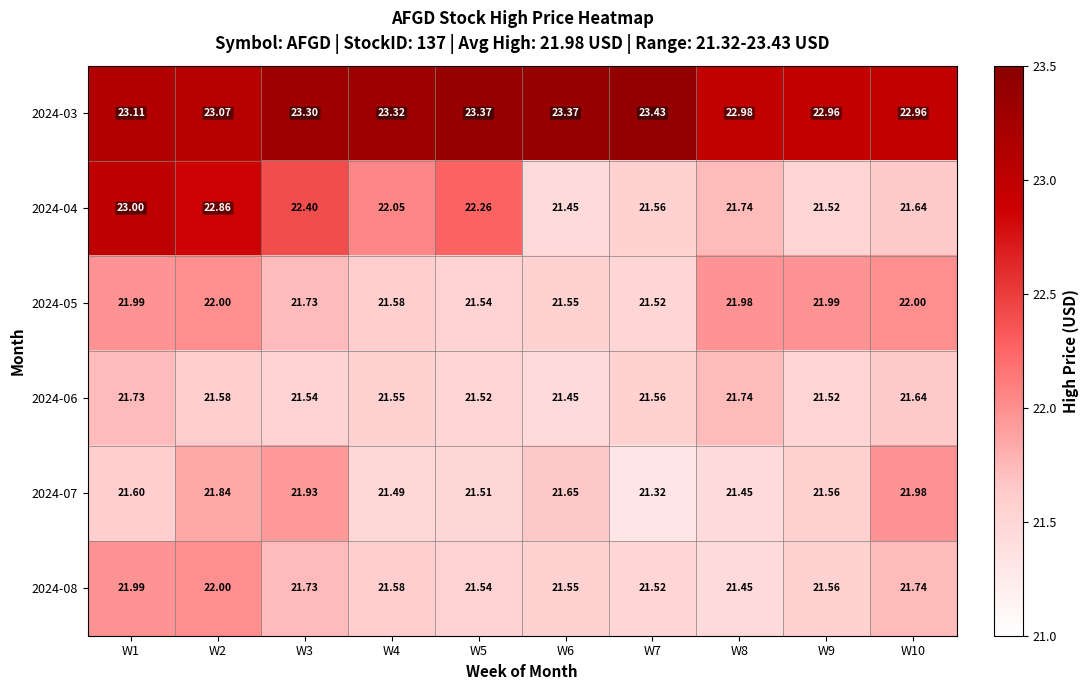

Is the value of 2024-03 at W10 greater than the value of 2024-07 at W4?

Yes